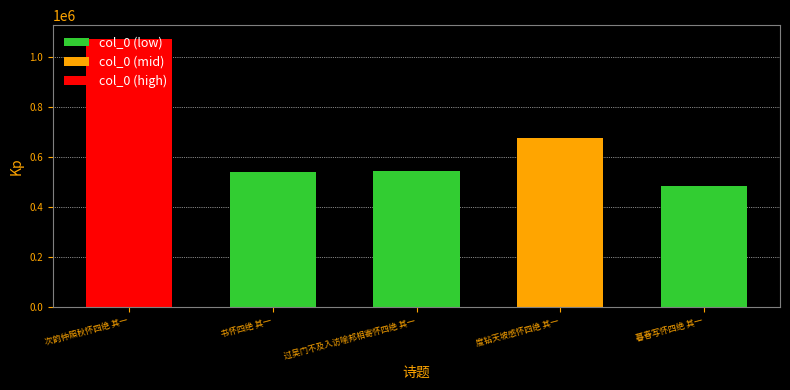

Rank the categories by value from highest to lowest.

次韵仲照秋怀四绝 其一, 度钻天坡感怀四绝 其一, 过吴门不及入访喻邦相寄怀四绝 其一, 书怀四绝 其一, 暮春写怀四绝 其一